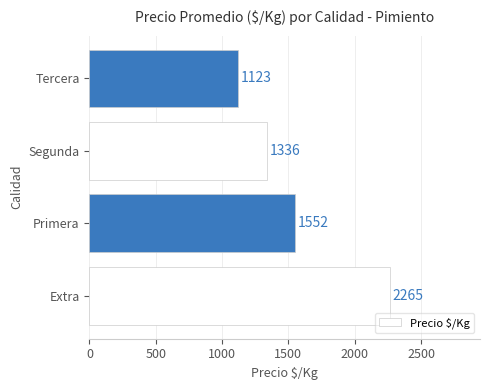

Reading top to bottom, list all the values displayed in this chart.

1123	1336	1552	2265